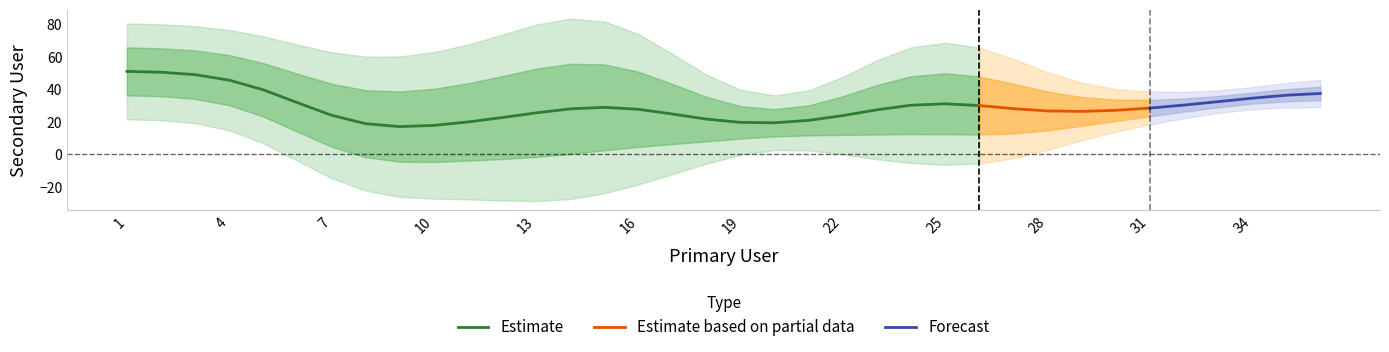

What is the minimum value for Estimate?

17.0